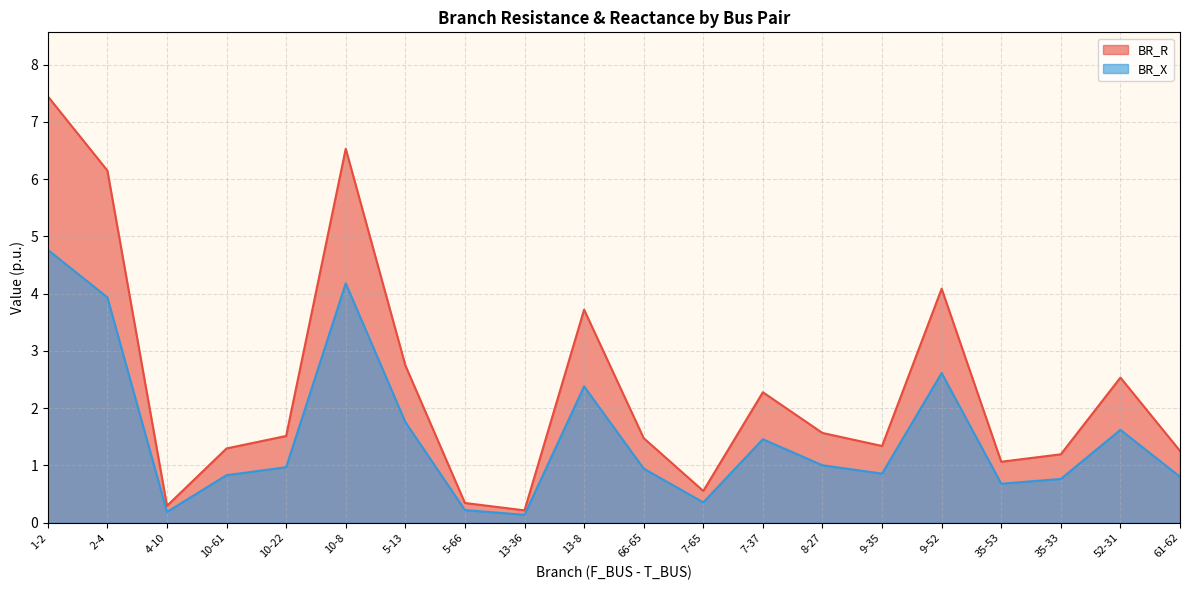

What is the label of the 16th point from the left?

9-52